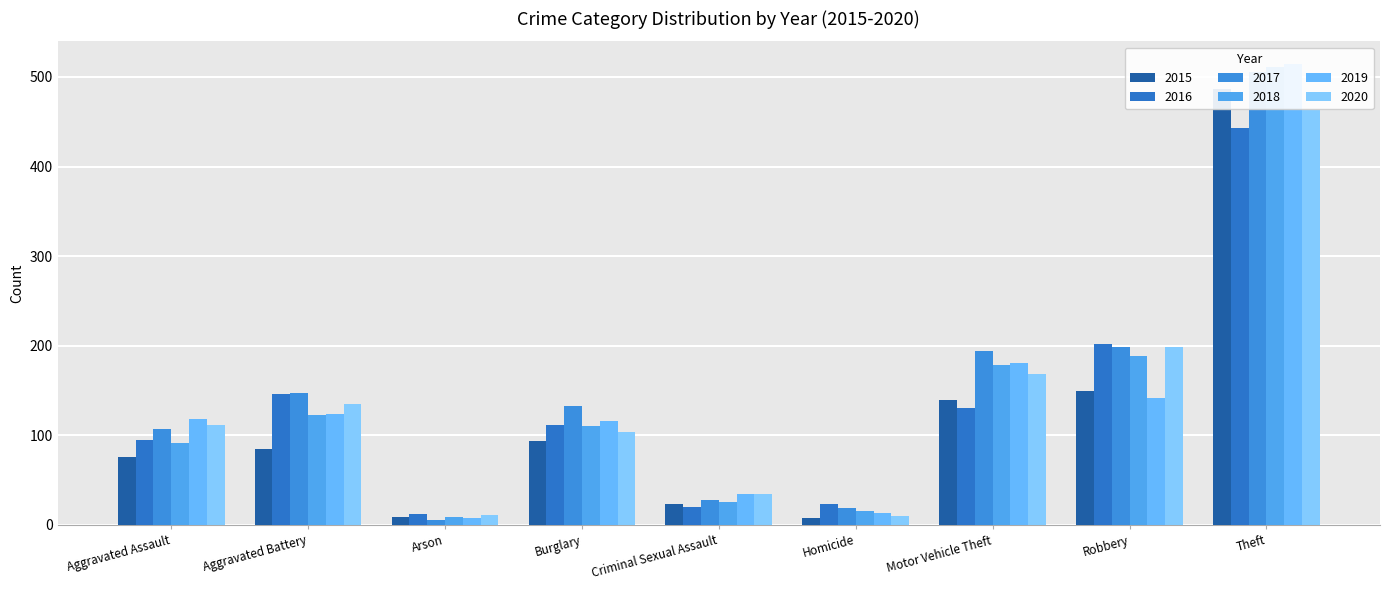

Which has a higher value, Aggravated Assault or Aggravated Battery?

Aggravated Battery